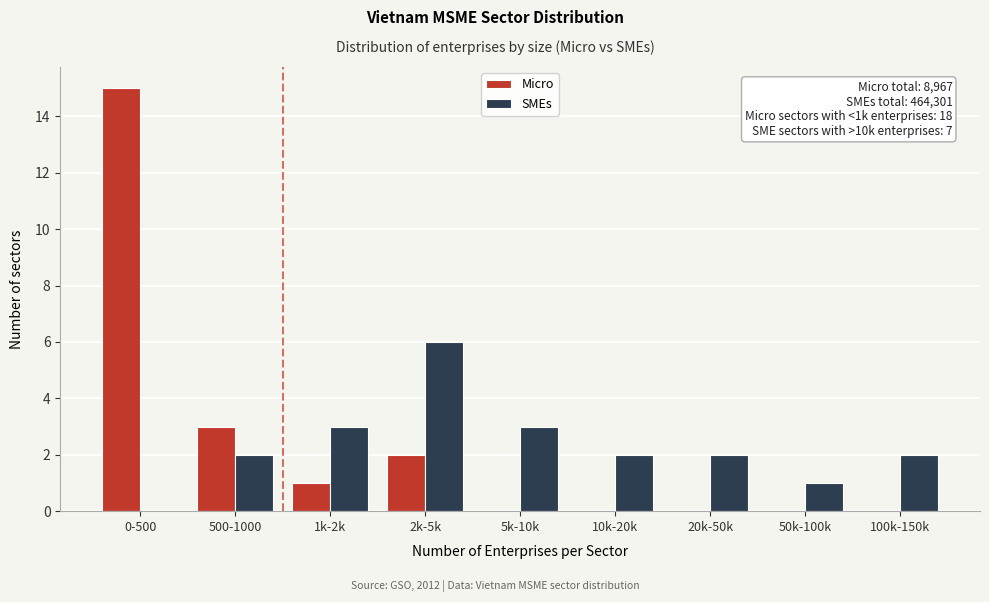

Reading right to left, transcribe all the data shown in this chart.

Micro: 100k-150k=0	50k-100k=0	20k-50k=0	10k-20k=0	5k-10k=0	2k-5k=2	1k-2k=1	500-1000=3	0-500=15
SMEs: 100k-150k=2	50k-100k=1	20k-50k=2	10k-20k=2	5k-10k=3	2k-5k=6	1k-2k=3	500-1000=2	0-500=0